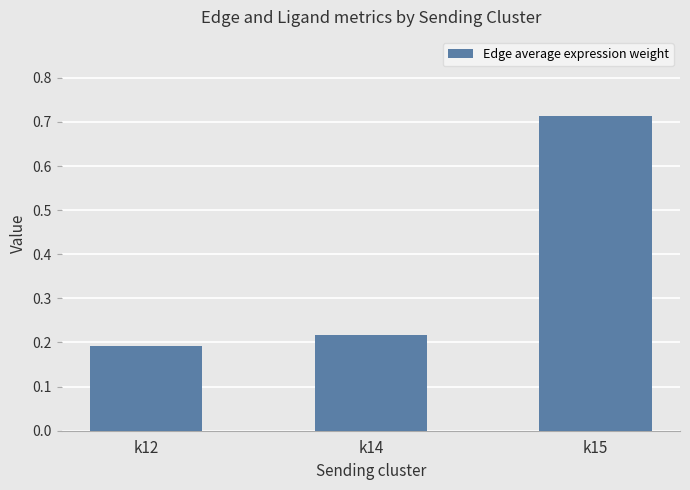

What is the change in value from k14 to k15?

+0.5